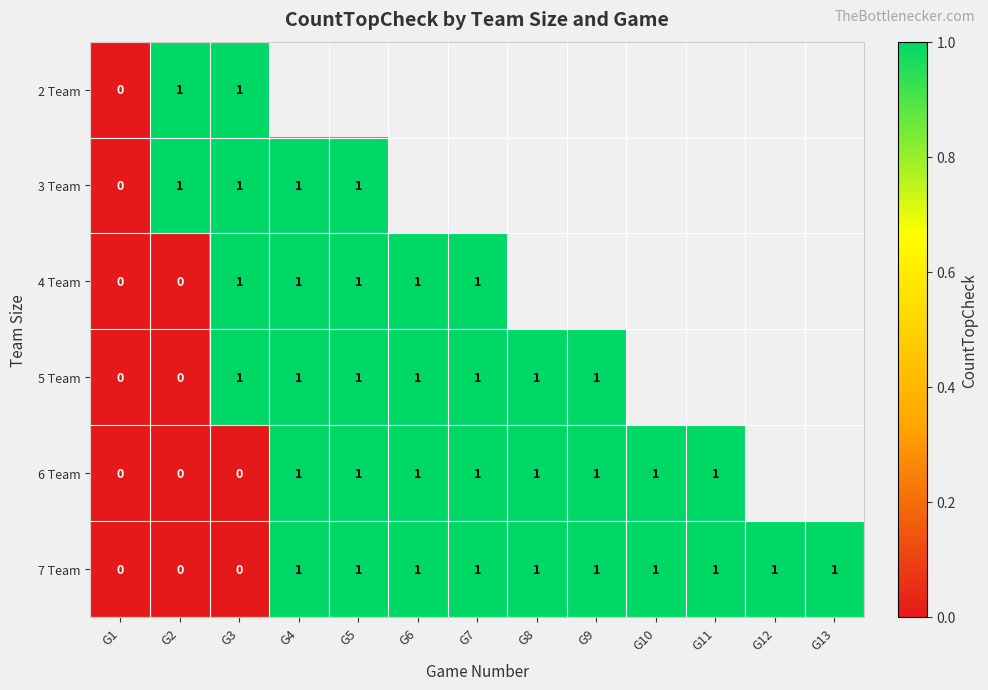

Count the number of data series in this chart.

6